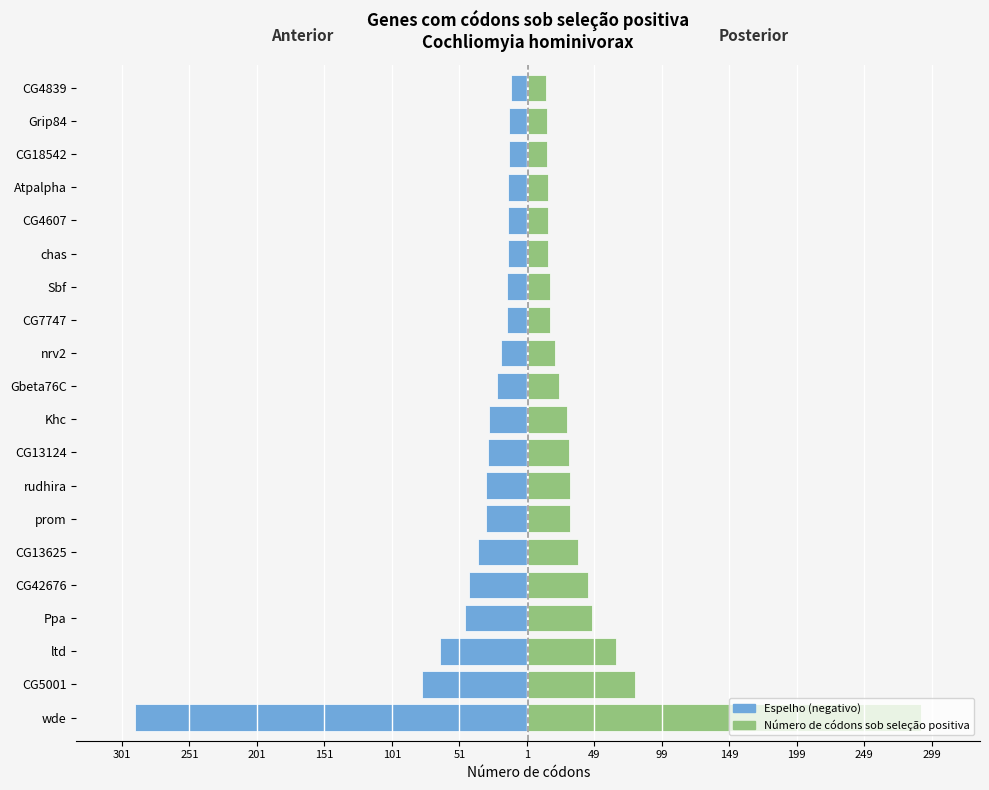

How many series are shown in this chart?

2